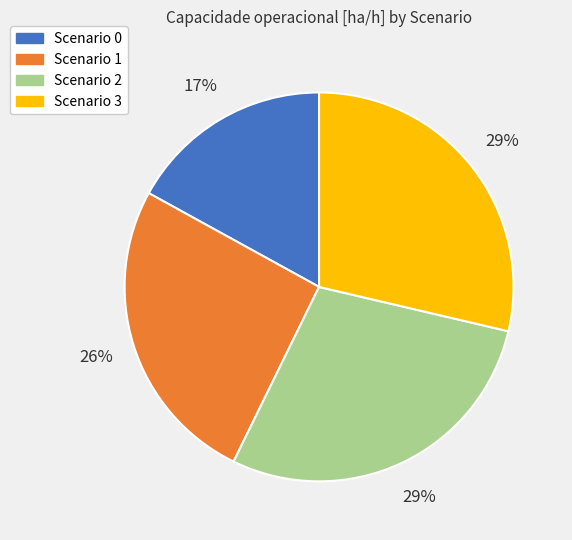

Is there a majority slice in this chart?

No